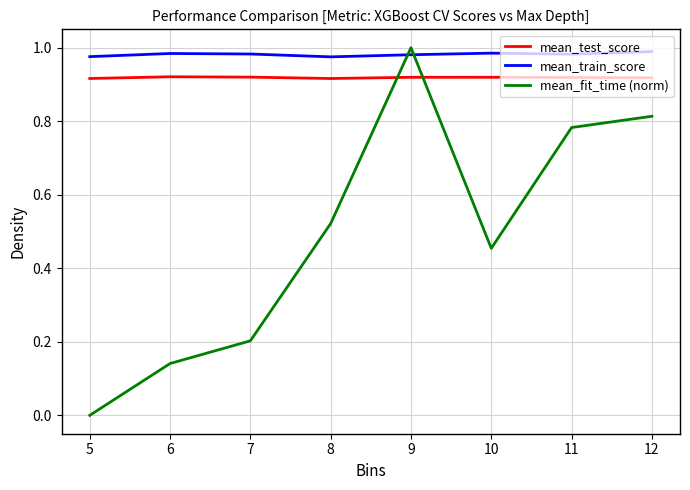

Rank the series at 6 from lowest to highest value.

mean_fit_time (norm), mean_test_score, mean_train_score